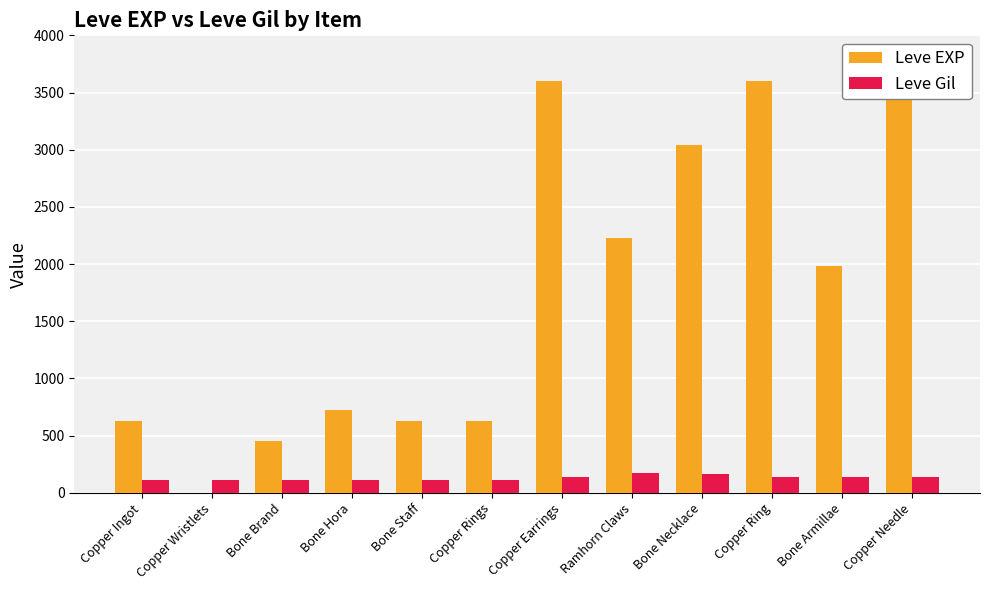

Between Bone Staff and Ramhorn Claws, which series saw the biggest shift?

Leve EXP